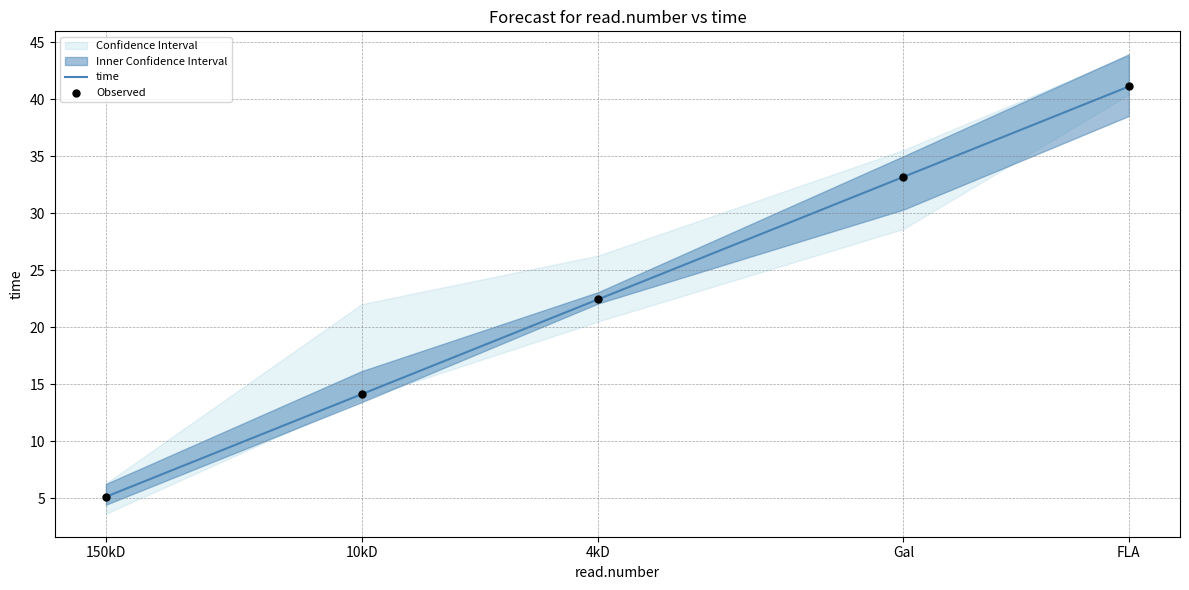

Is it true that time equals 33.5 at 4kD?

False